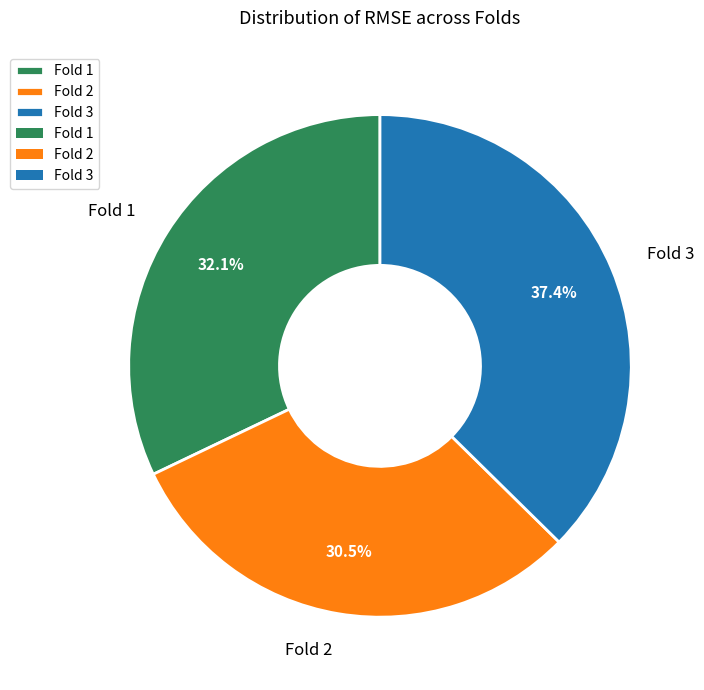

Is there any slice that represents more than half of the pie?

No